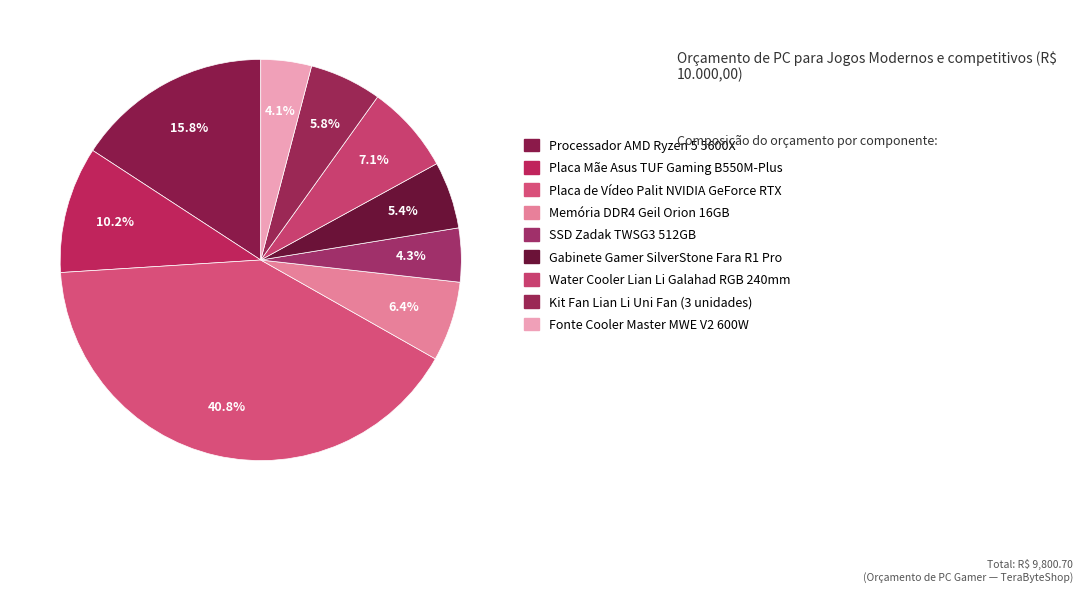

Does any single category account for the majority?

No